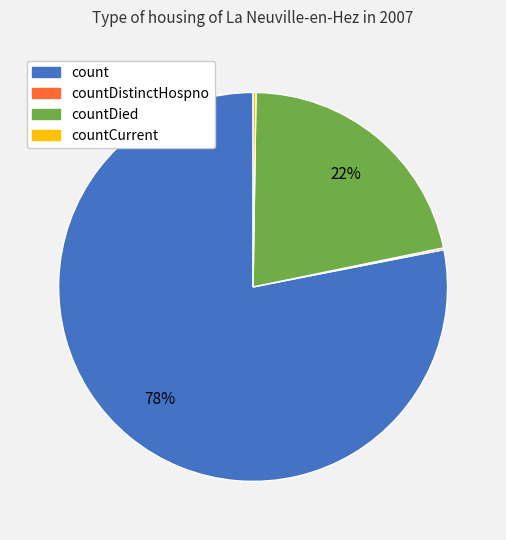

To the nearest percent, what is the average slice percentage?

25%